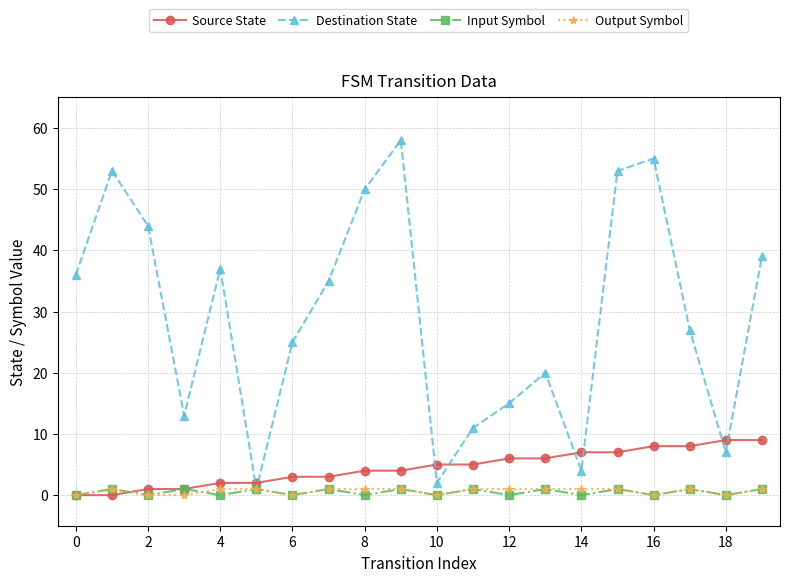

Count the number of data series in this chart.

4